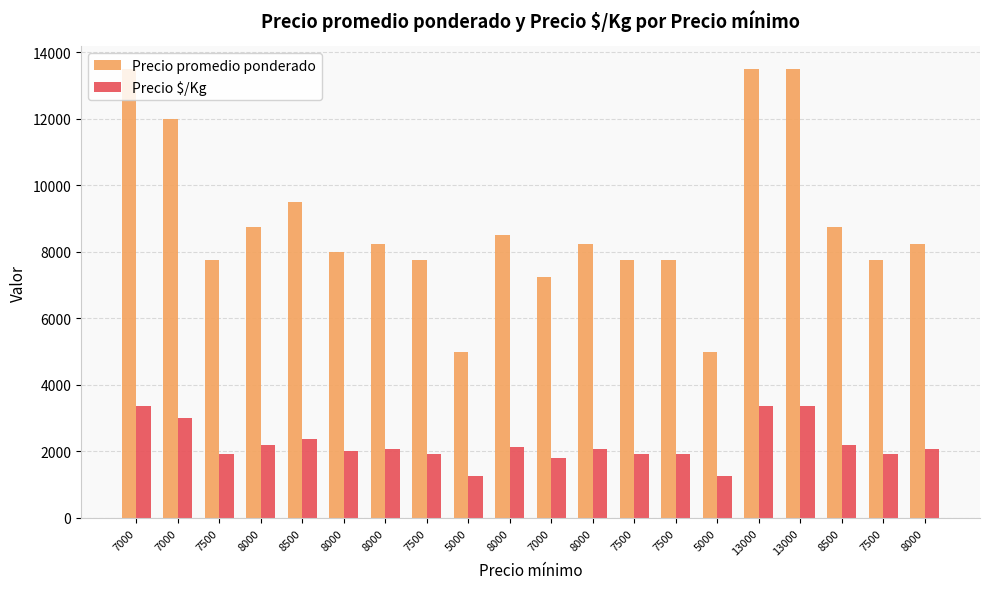

At how many categories does at least one series exceed 2247?

20